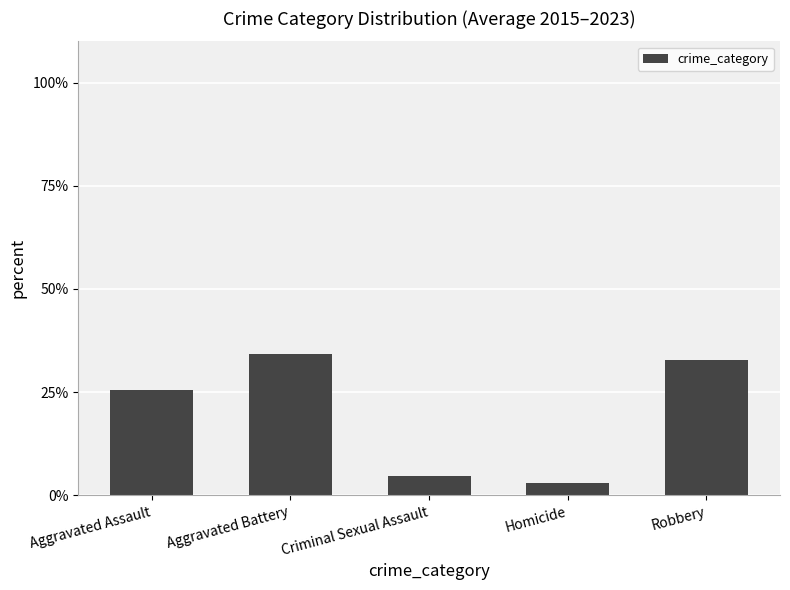

Is it true that the value at Aggravated Battery is 57.6?

False